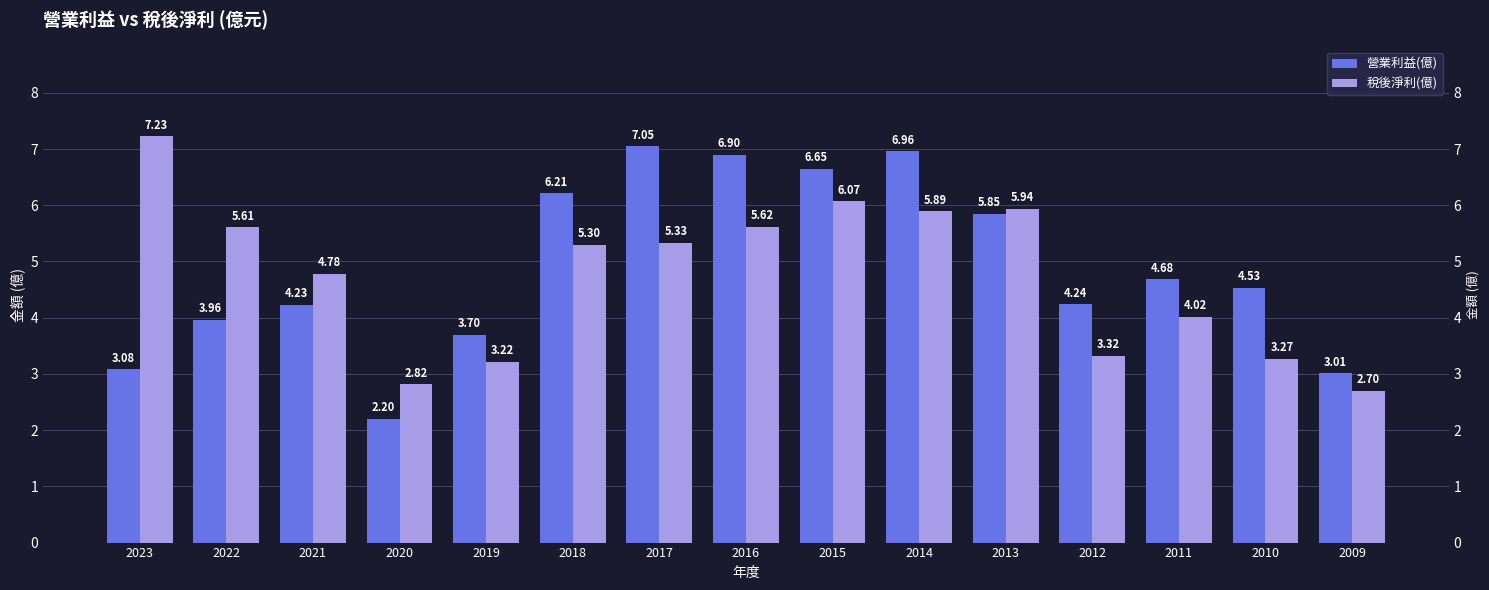

The 營業利益(億) series shows 5.8 at 2013. True or false?

True